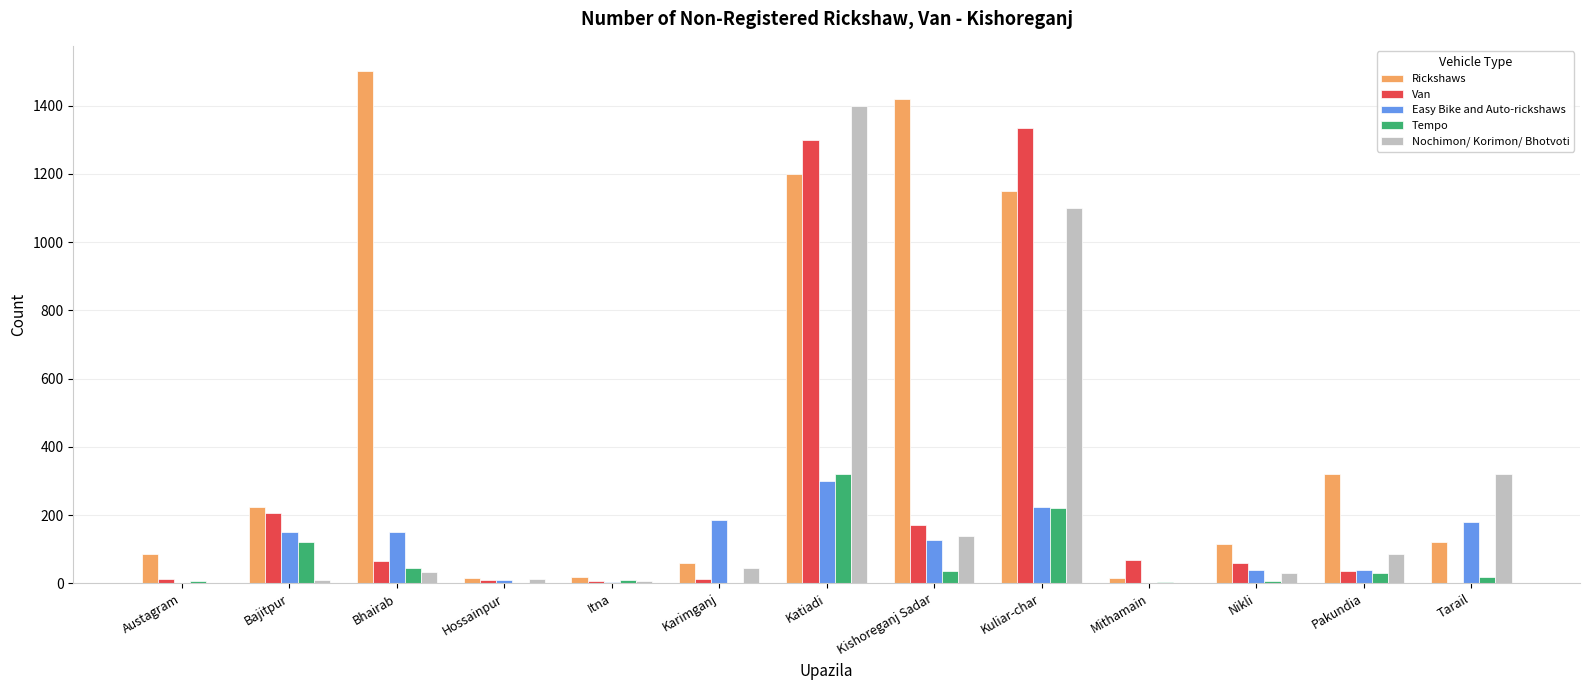

Between Karimganj and Kuliar-char, which series saw the biggest shift?

Van